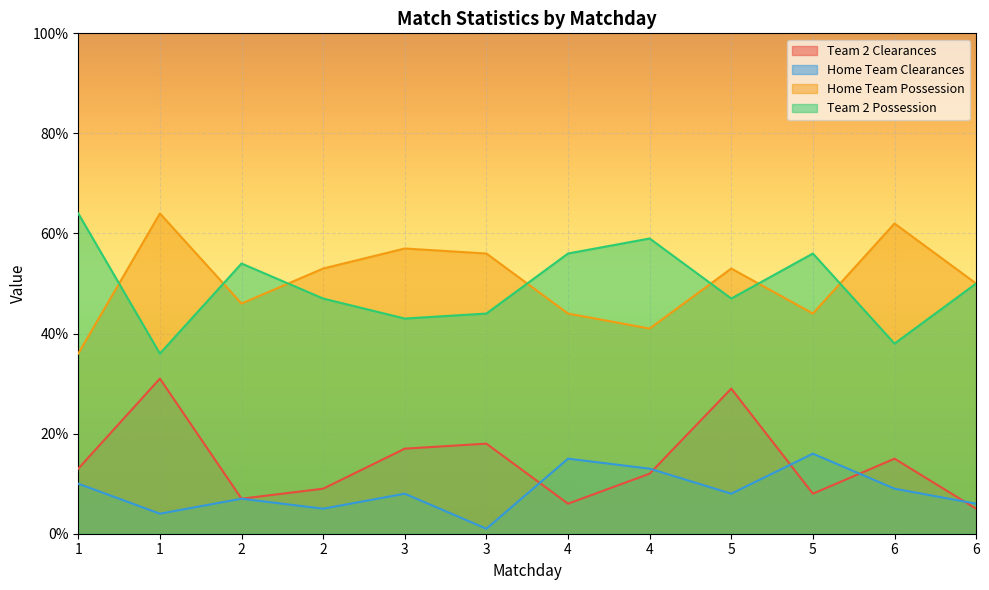

The value of Team 2 Possession at 3 is 17. True or false?

False